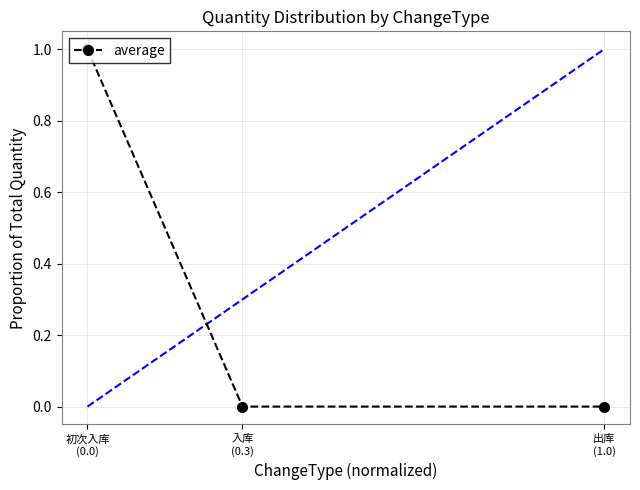

What is the maximum value shown in the chart?

1.0